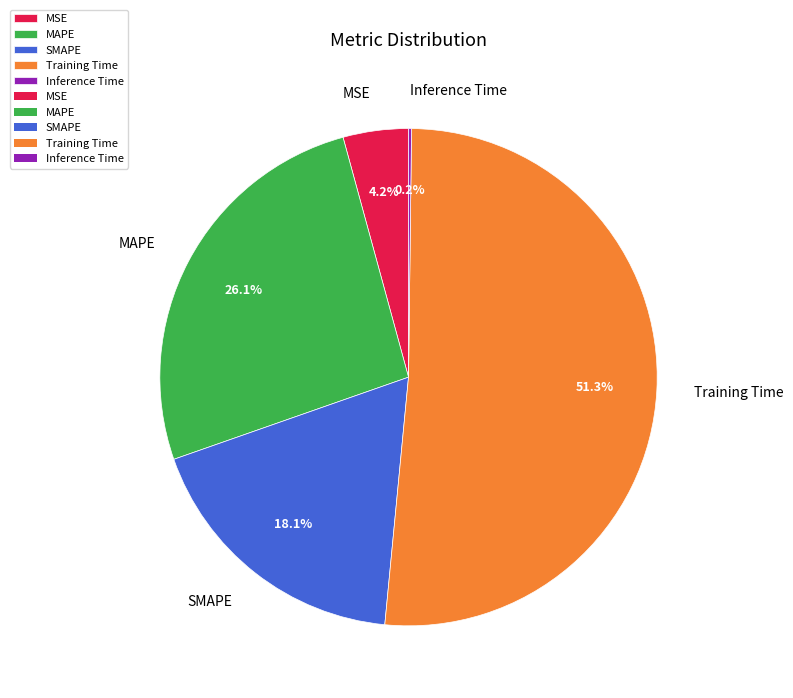

What is the largest slice in the pie chart?

Training Time